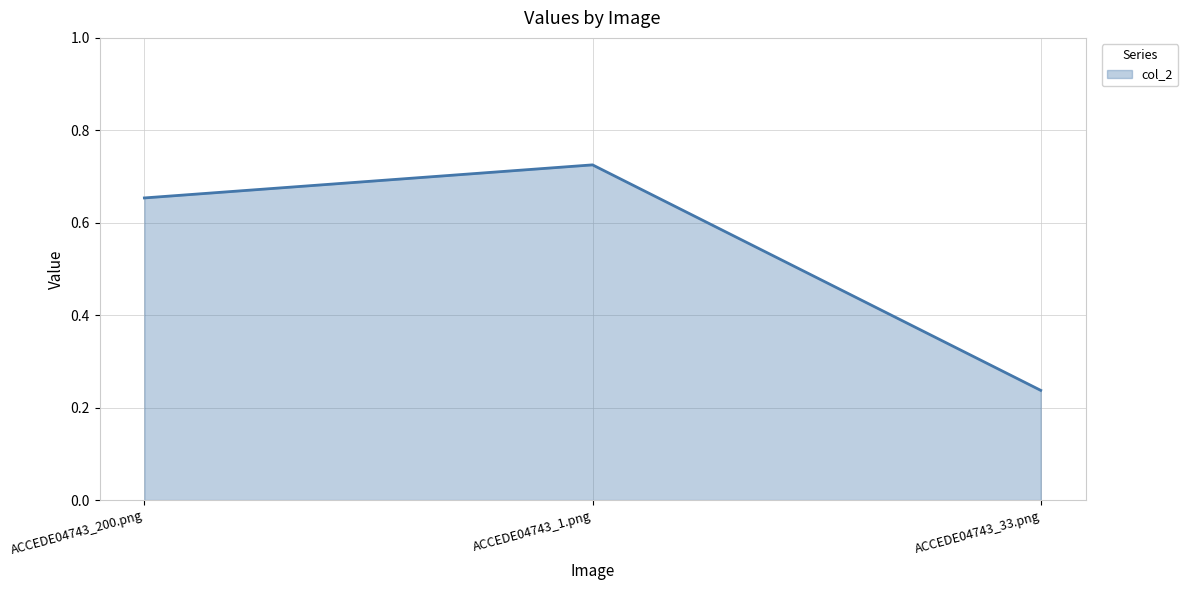

What is the sum of all values?

1.6